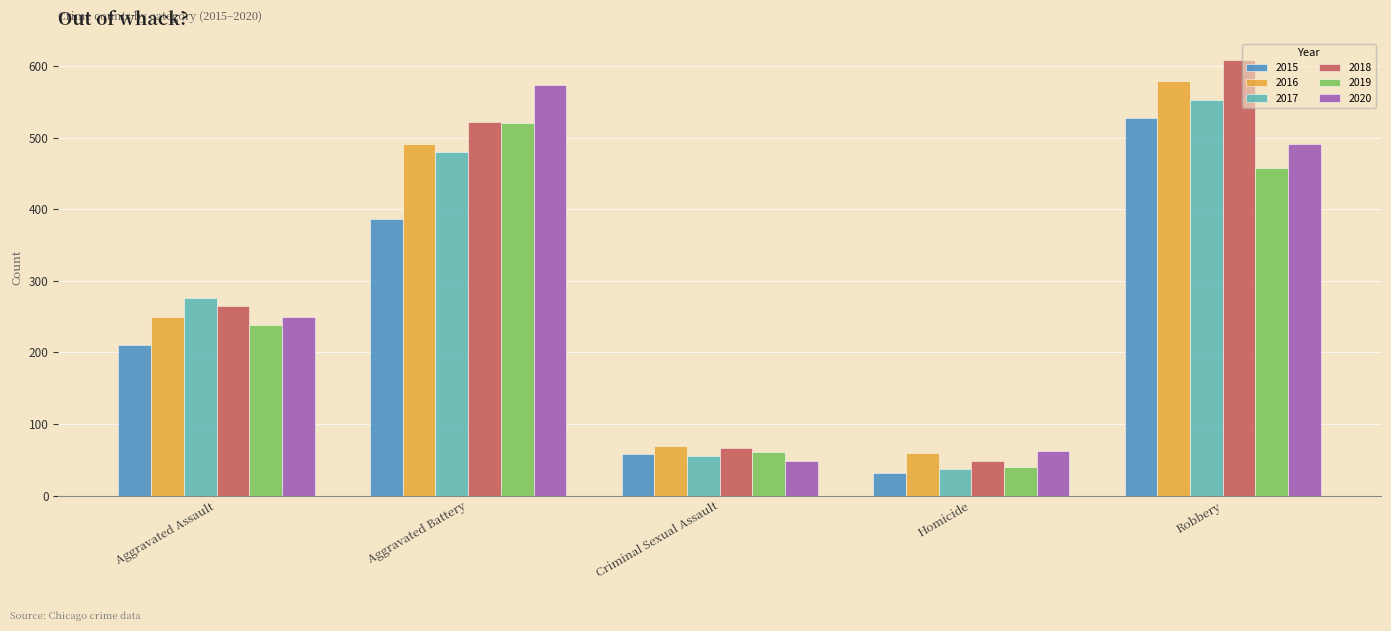

At which label is 2018 closest to 328?

Aggravated Assault